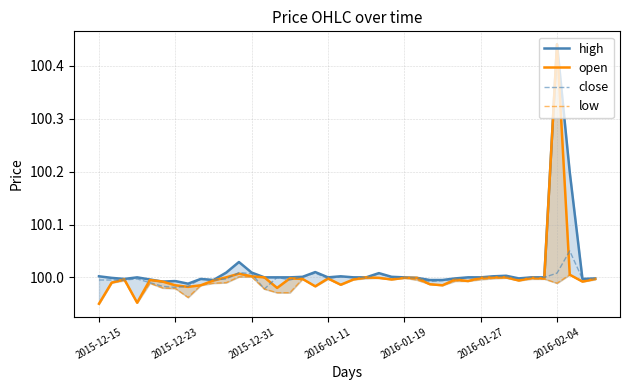

True or false: low has more than 1 points higher than both neighbors.

True